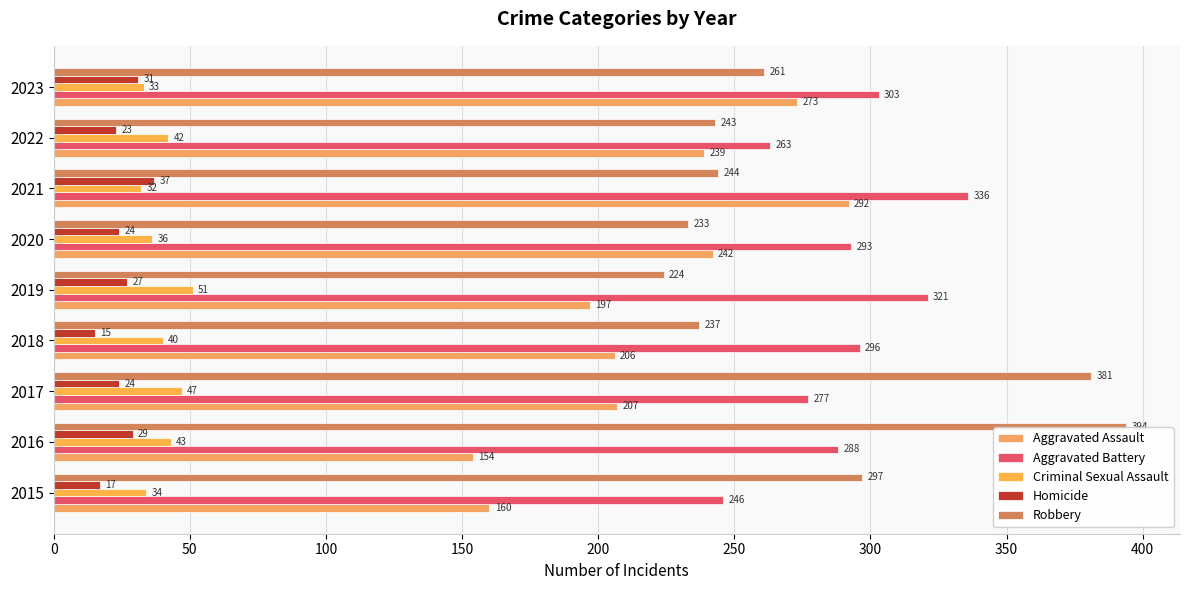

Count the number of data series in this chart.

5